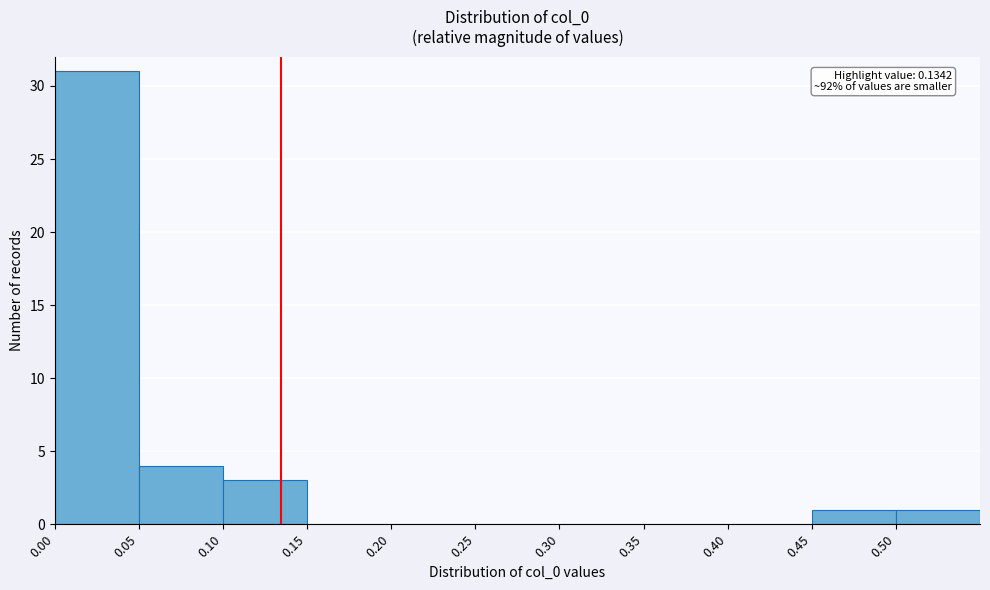

Which range on the x-axis has the tallest bar?

0.00 to 0.05